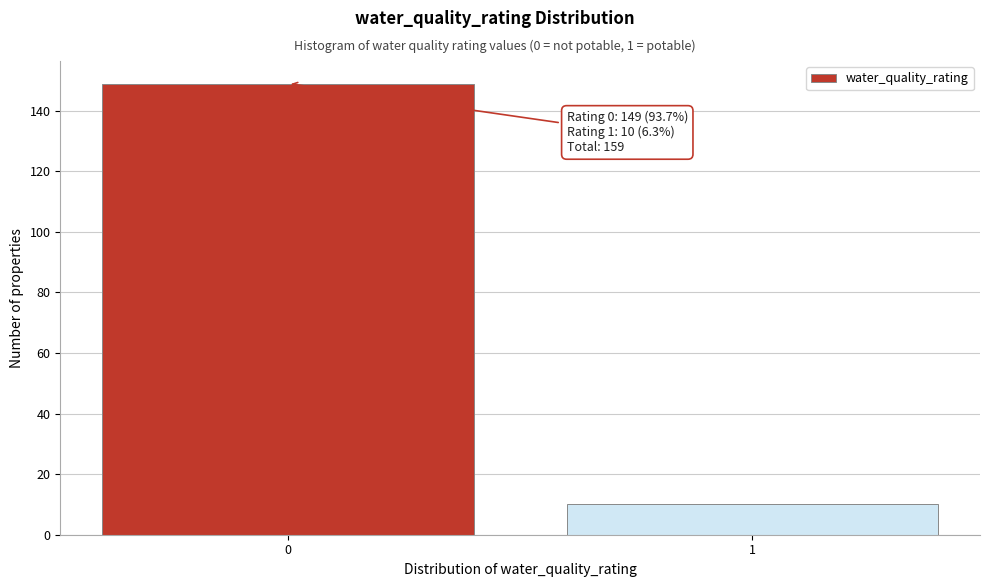

Reading left to right, transcribe all the data shown in this chart.

0=149	1=10